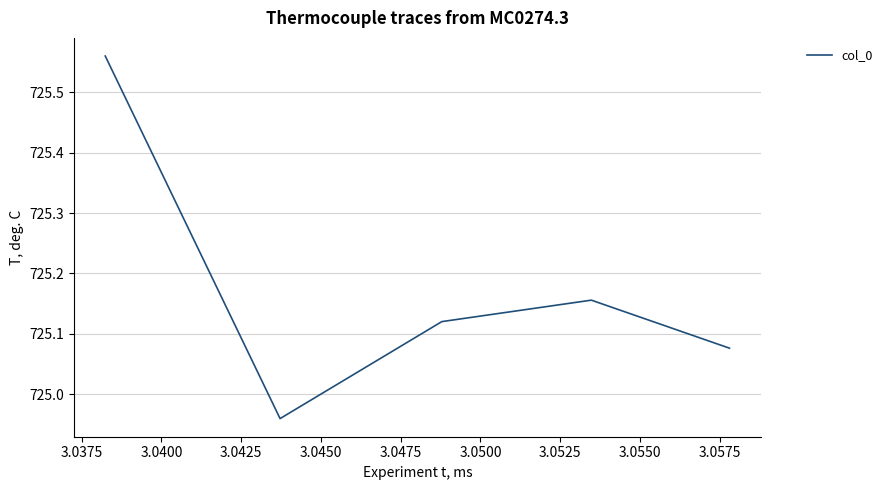

What is the change in value from 3.0350 to 3.0450?

+0.5